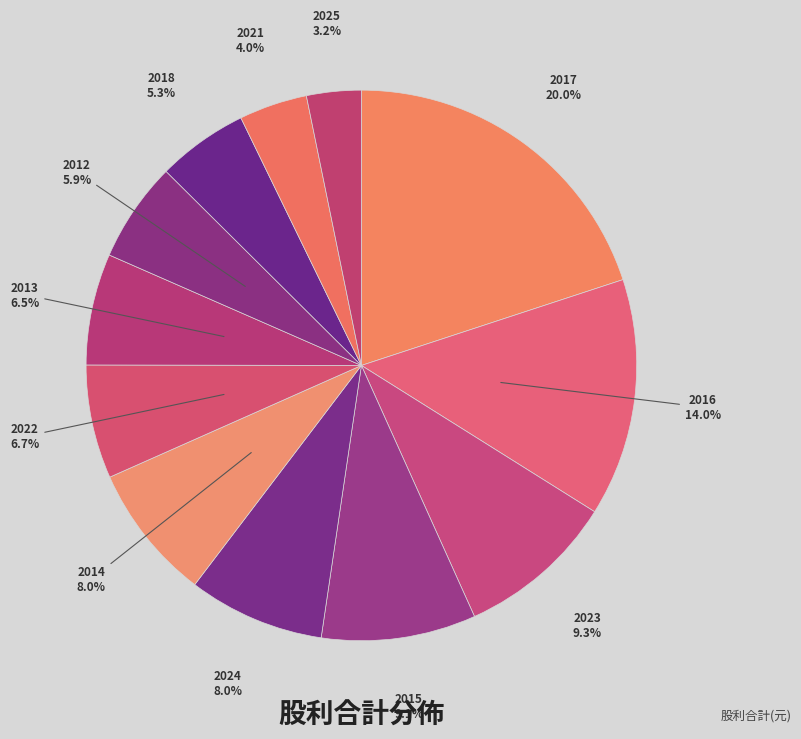

True or false: 2021 accounts for 4% of the total.

True